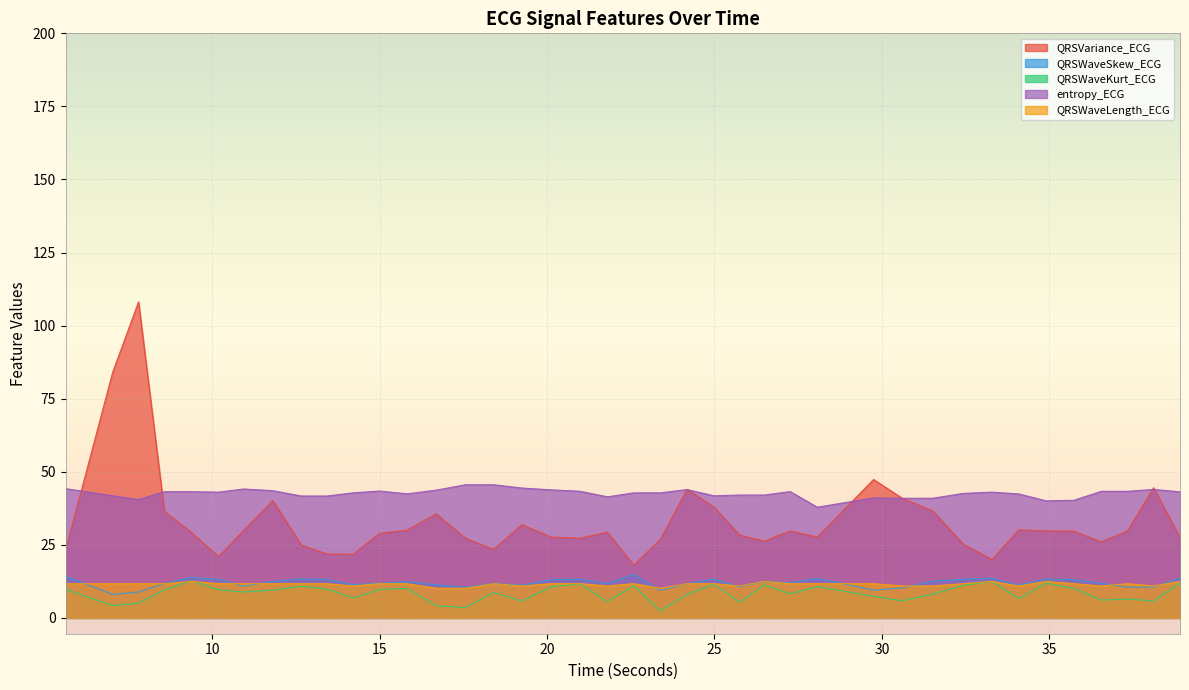

At how many categories does at least one series exceed 84?

2